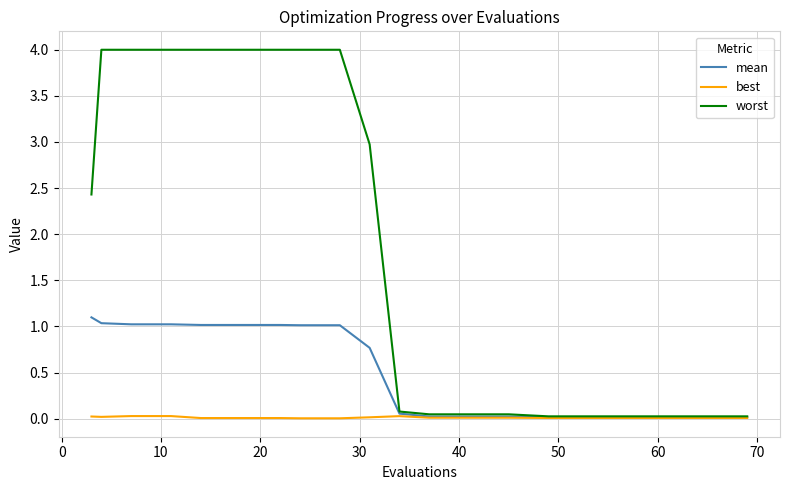

What is the maximum value shown in the chart?

4.0